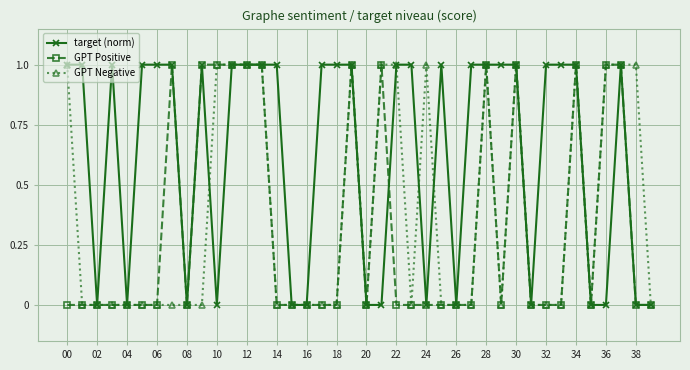

List the series in order of their overall mean, highest first.

target (norm), GPT Negative, GPT Positive